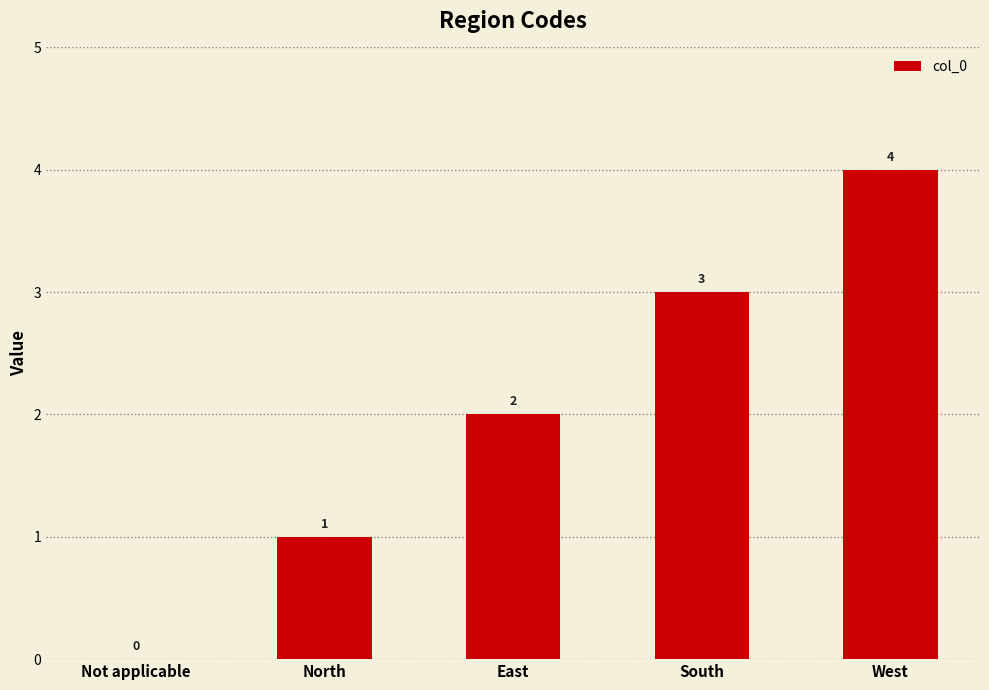

What is the sum of all values?

10